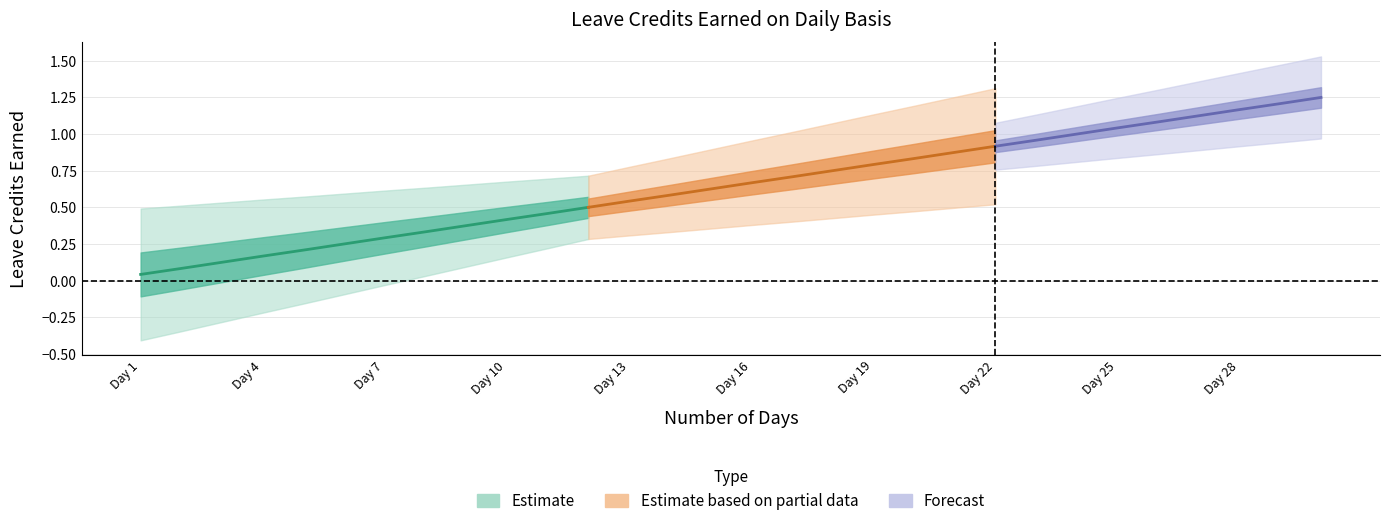

Does the chart display data point markers on the line(s)?

No